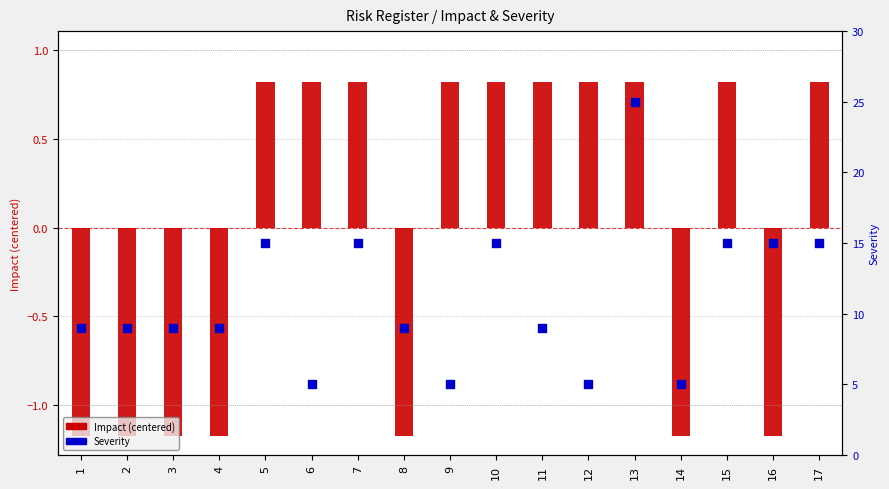

Is the value of Impact at 16 greater than the value of Severity at 7?

No